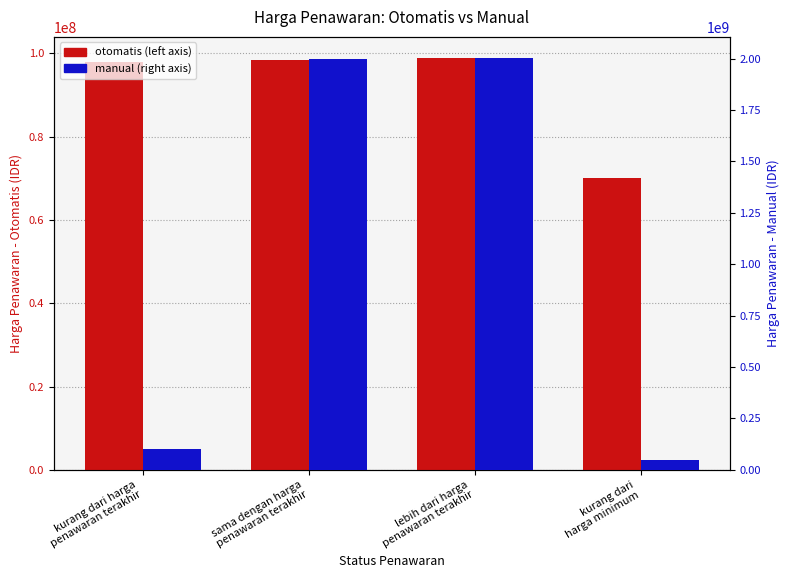

What is the average value of the otomatis series?

91375000